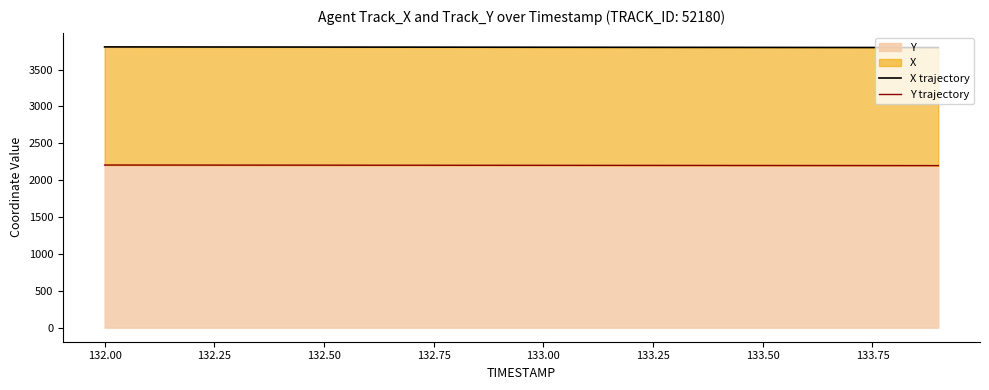

How many data points in X trajectory are above 3803?

11